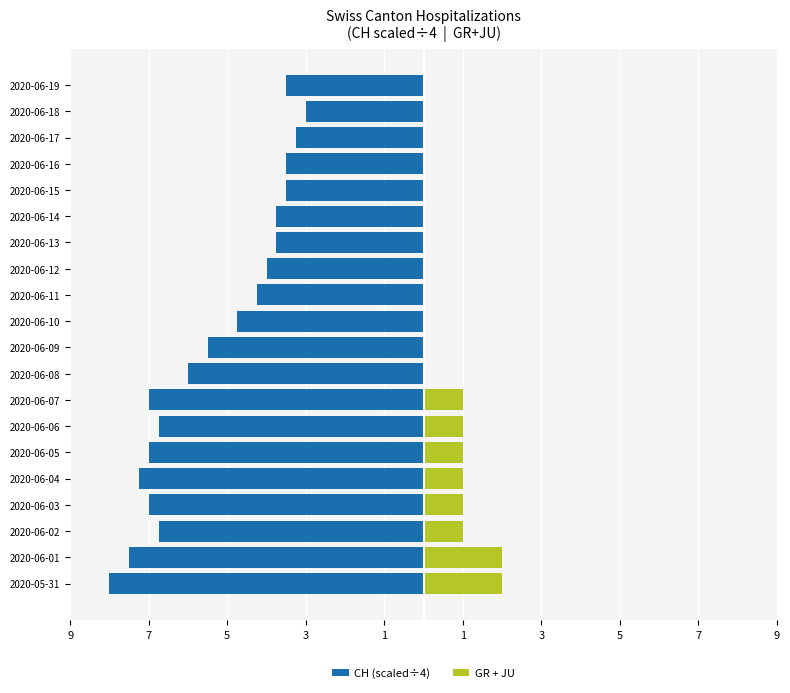

Which series has the largest range (max minus min)?

CH (scaled÷4)